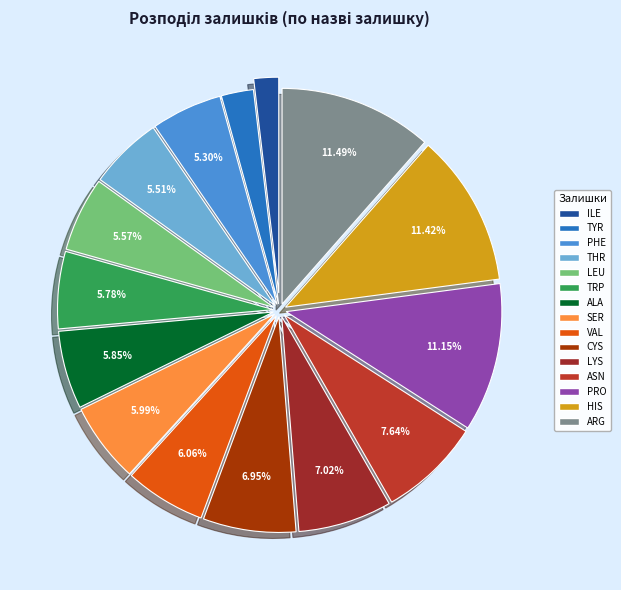

To the nearest percent, what percentage of the pie is ALA?

6%